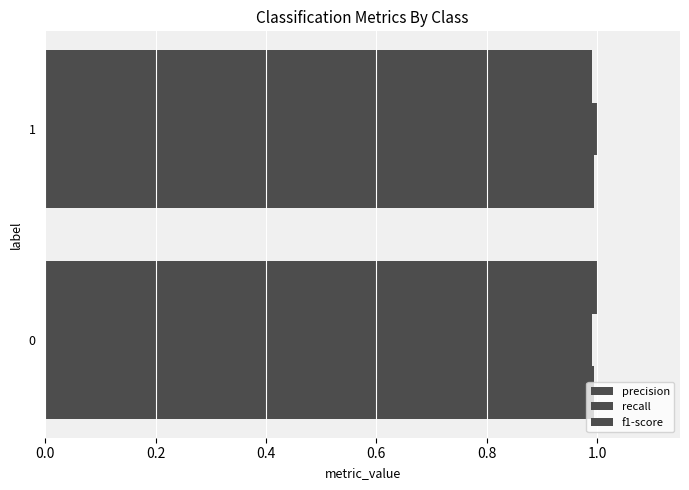

Count the number of categories in the chart.

2